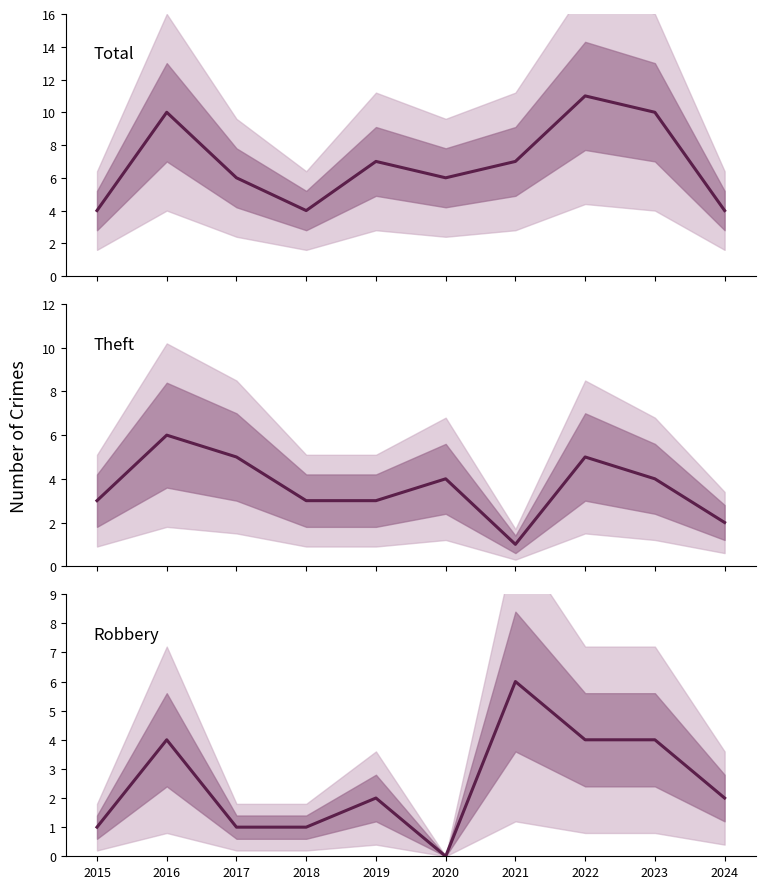

What is the value of the Total point at the 2nd from the left?

10